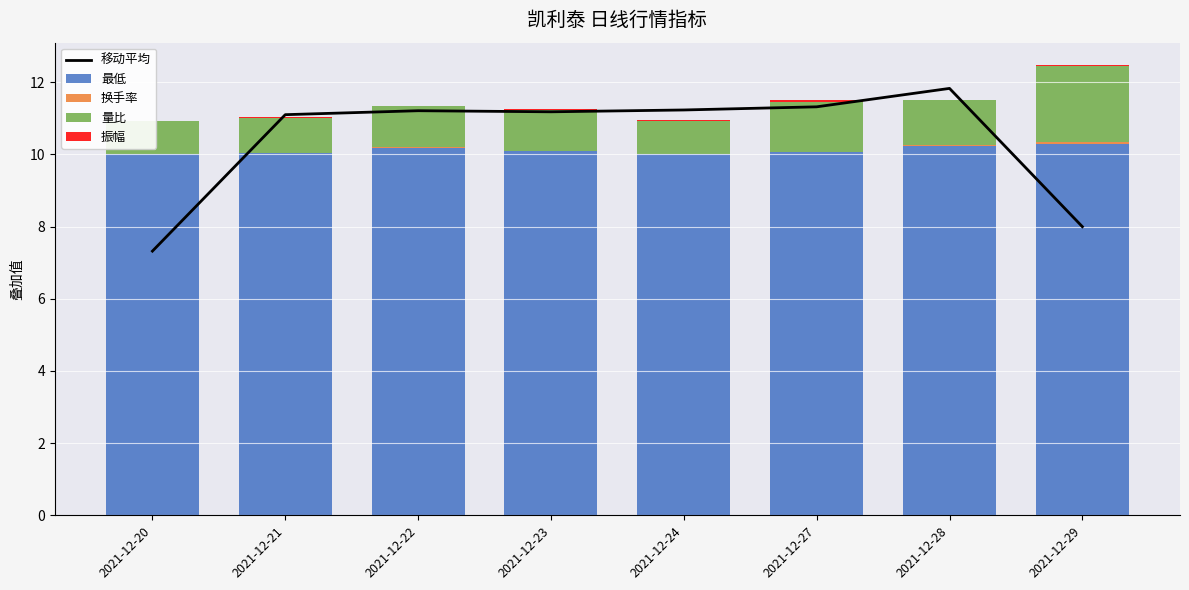

What is the difference between the maximum and second lowest values in the 量比 series?

1.2